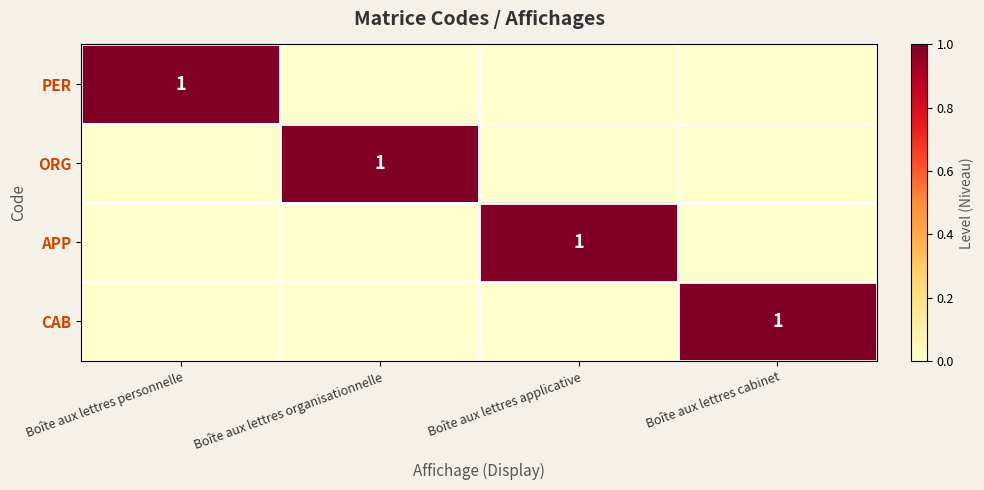

The value of CAB at Boîte aux lettres cabinet is 2. True or false?

False